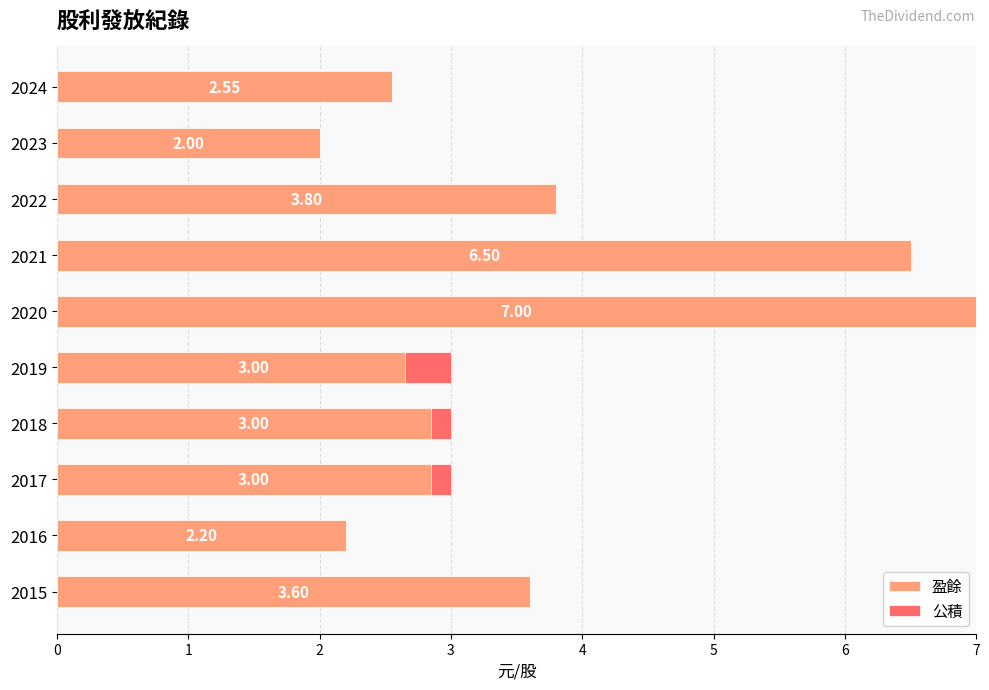

At which category is the sum across all series the highest?

2020